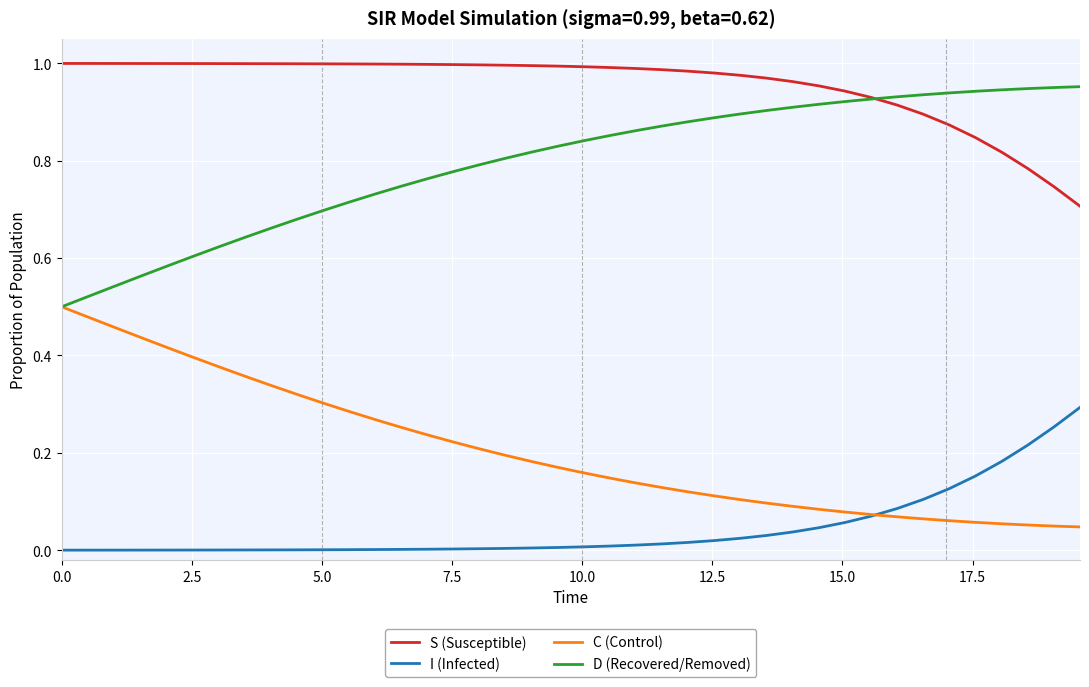

True or false: S (Susceptible) and C (Control) intersect in this chart.

False